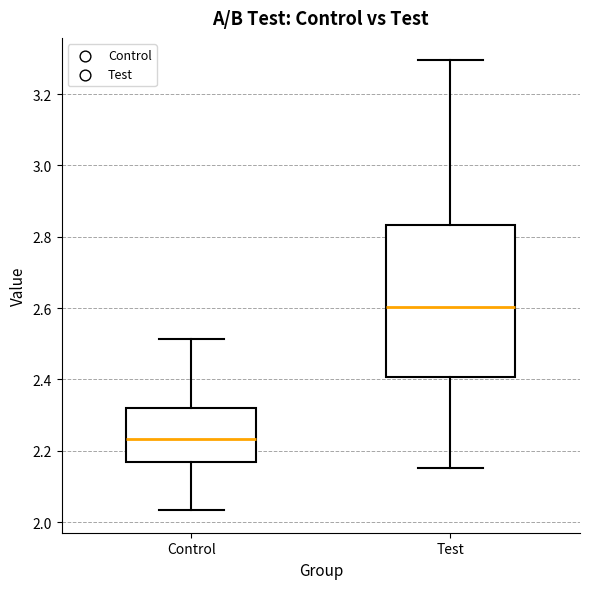

Reading left to right, transcribe this box plot: for each box, give where its median line is, the range the box spans, and where its two whiskers end, as read against the y-axis. The values are not printed on the chart, so give them approximately, as read against the axis.

Control: median 2.24, box 2.16 to 2.32, whiskers 2.04 to 2.52
Test: median 2.60, box 2.40 to 2.84, whiskers 2.16 to 3.30